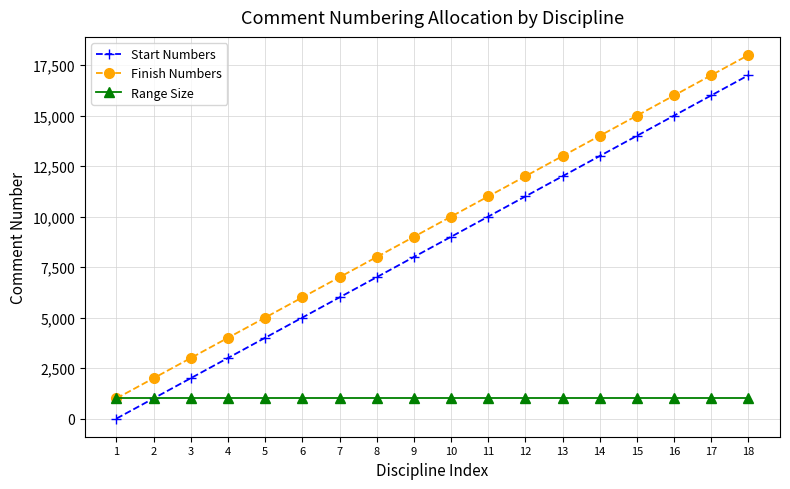

The value of Finish Numbers at 14 is 14000. True or false?

True